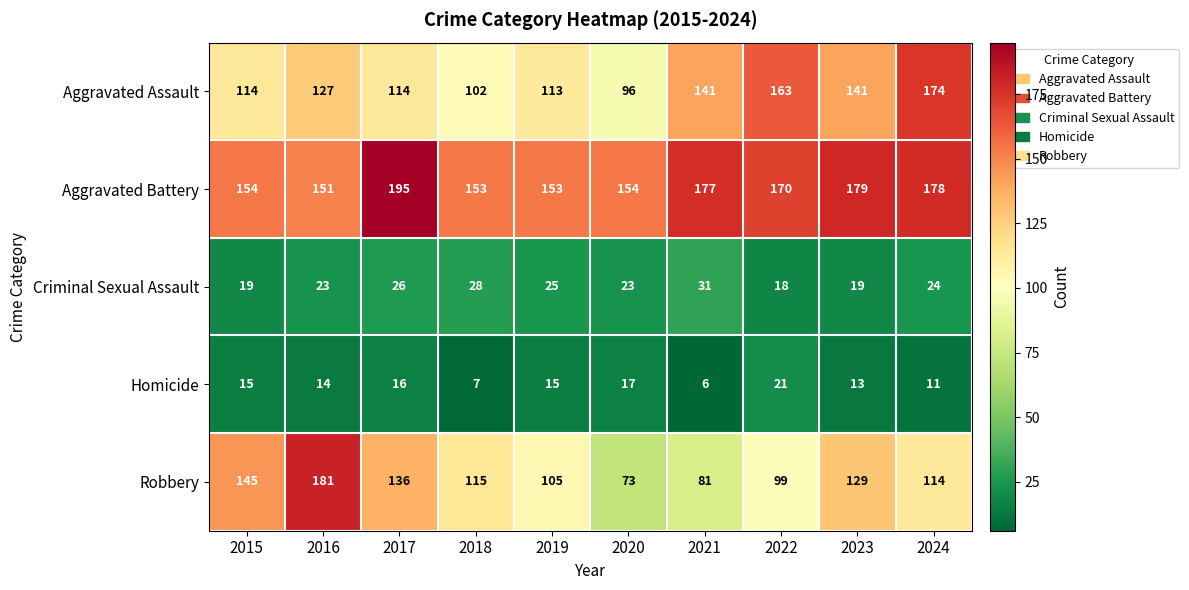

Rank the series at 2018 from highest to lowest value.

Aggravated Battery, Robbery, Aggravated Assault, Criminal Sexual Assault, Homicide